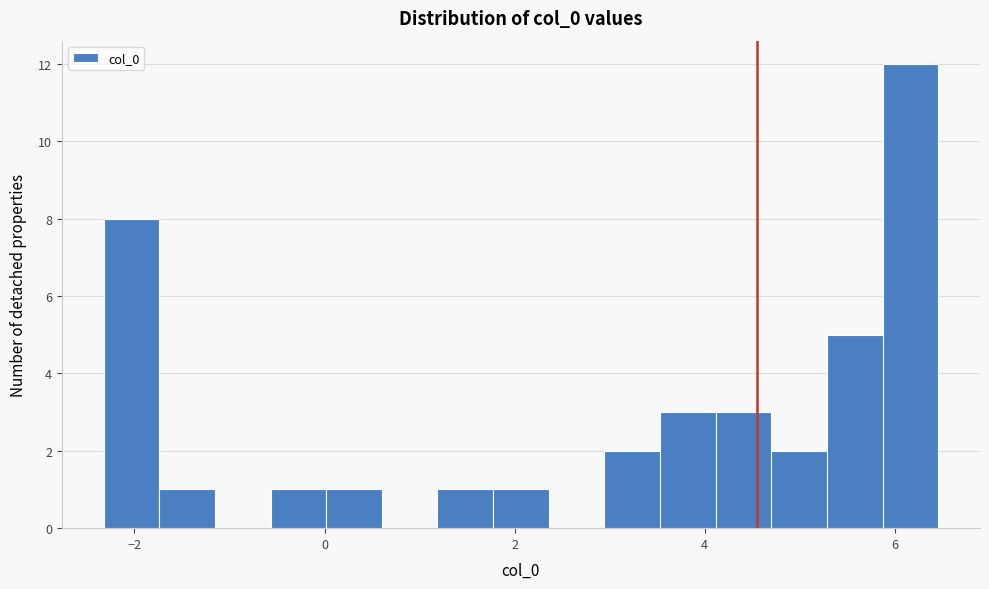

Around what value on the x-axis is the tallest bar? Give the approximate position of its centre, as read against the axis.

6.2